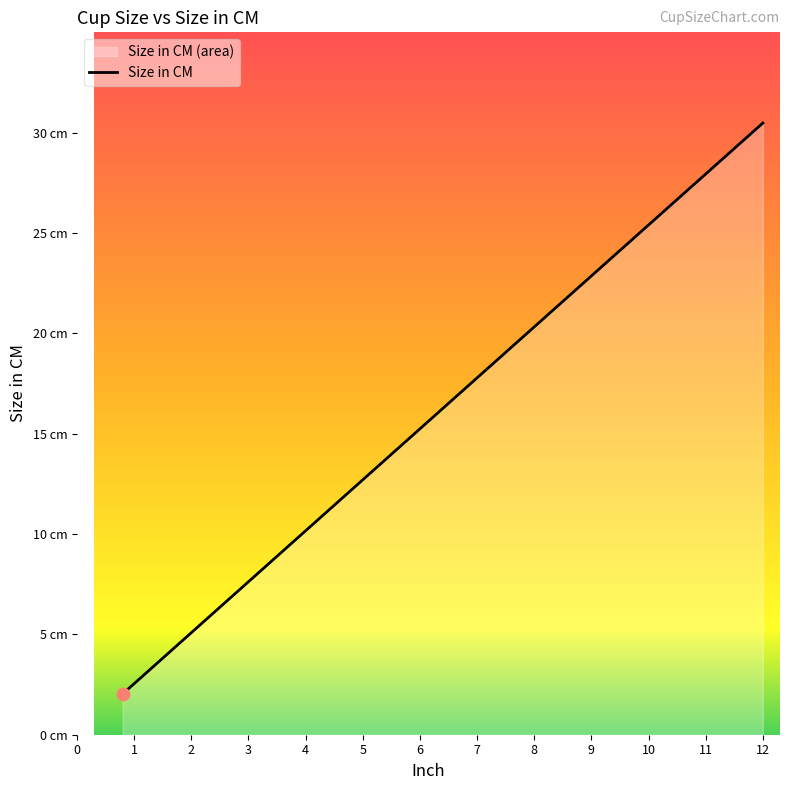

Which has a higher value, 4 or 2?

4